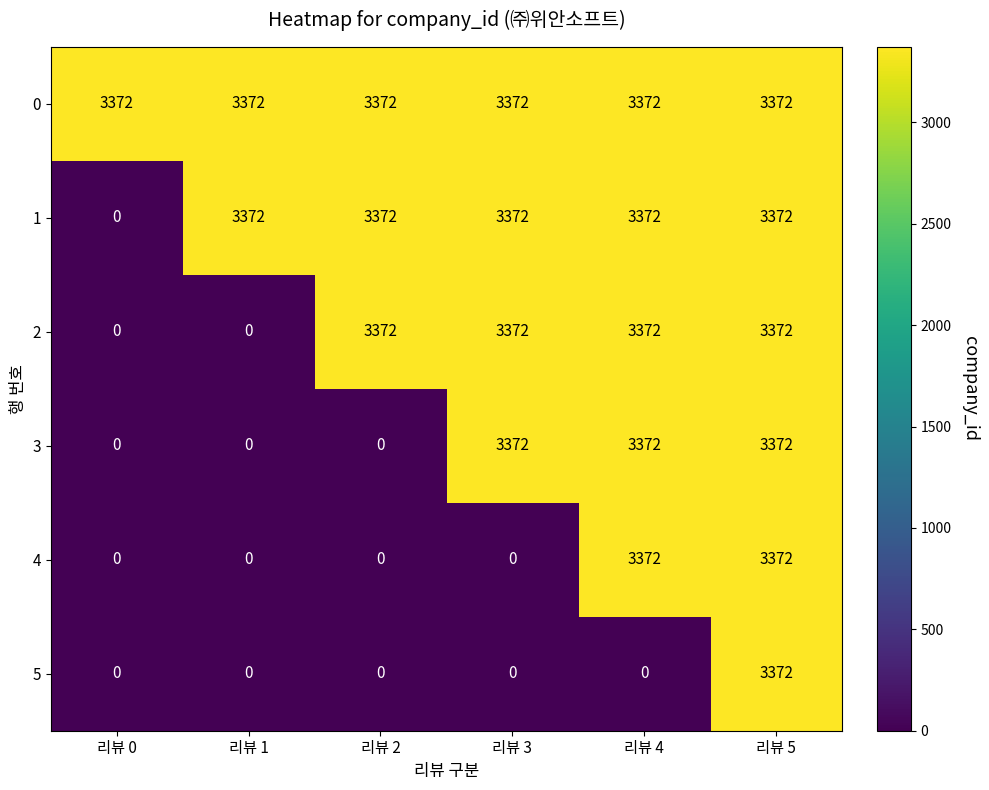

Is it true that 5 equals 0 at 리뷰 3?

True